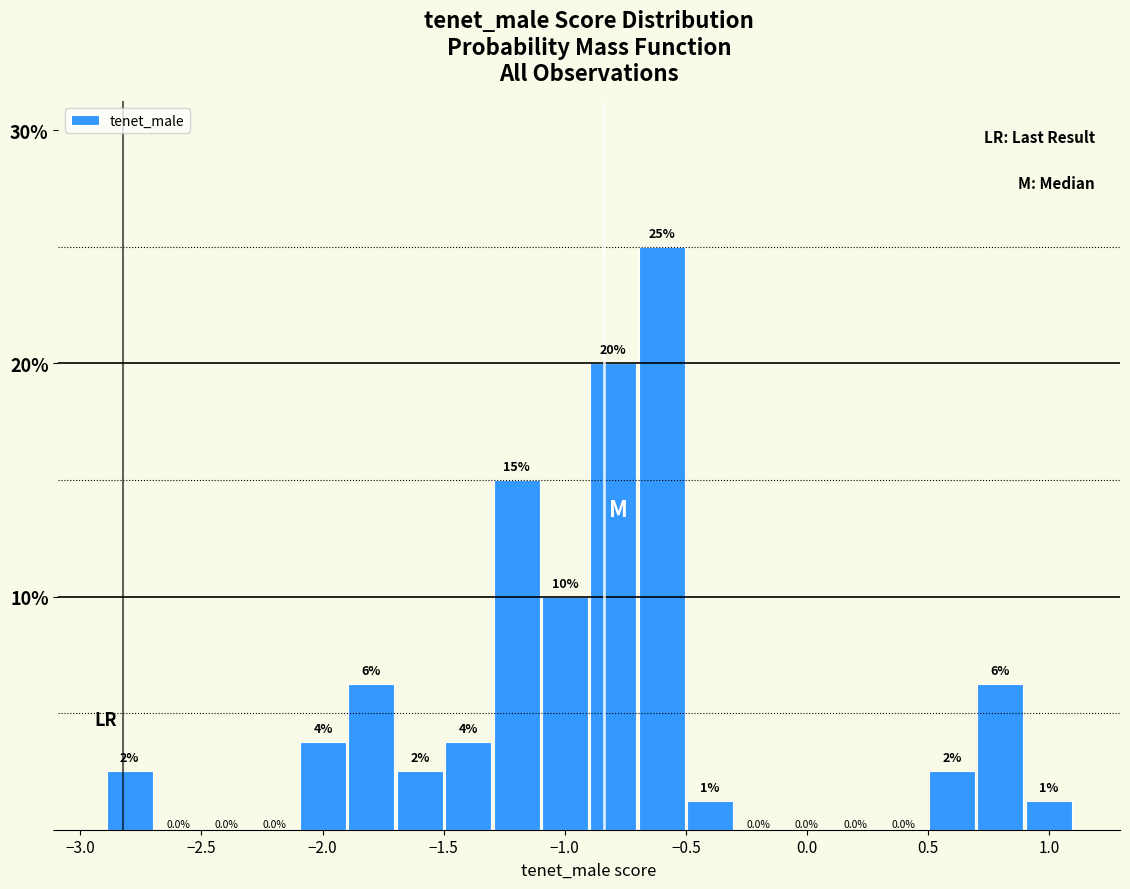

Around what value on the x-axis is the tallest bar? Give the approximate position of its centre, as read against the axis.

-0.60